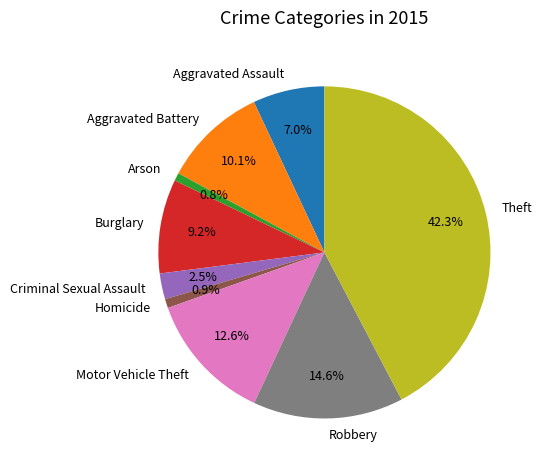

Which slice is the largest?

Theft